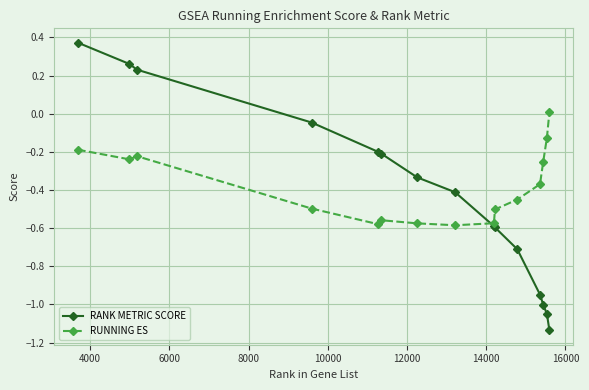

Rank the series by their maximum value, from lowest to highest.

RUNNING ES, RANK METRIC SCORE